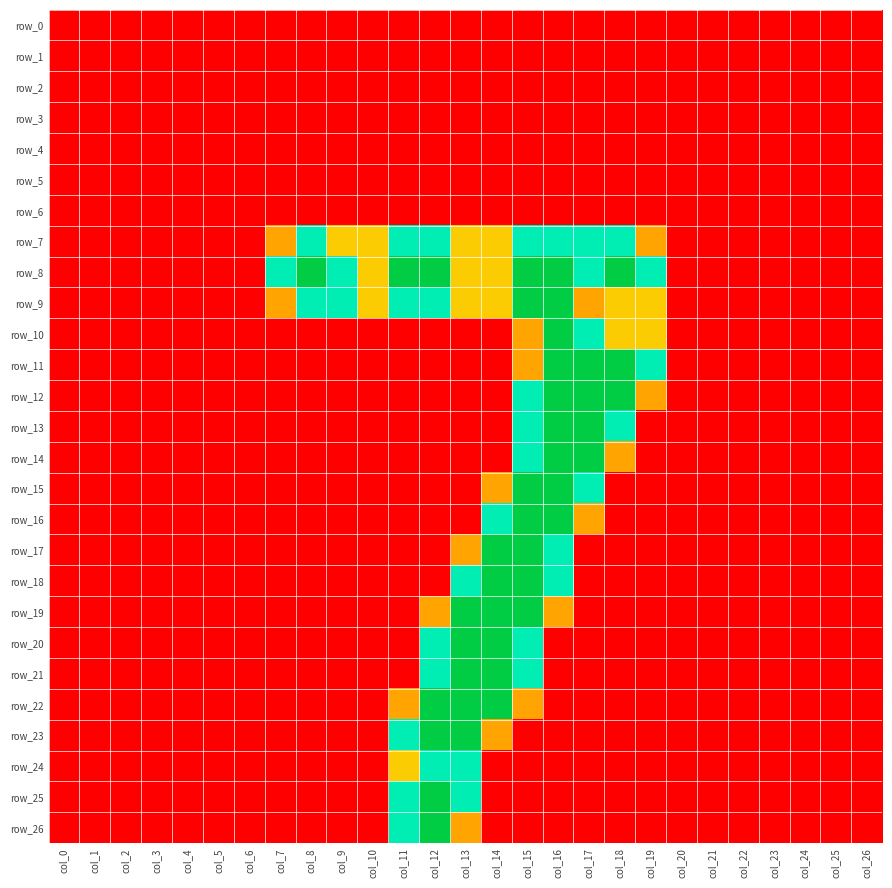

At which label does row_9 reach its peak?

col_15